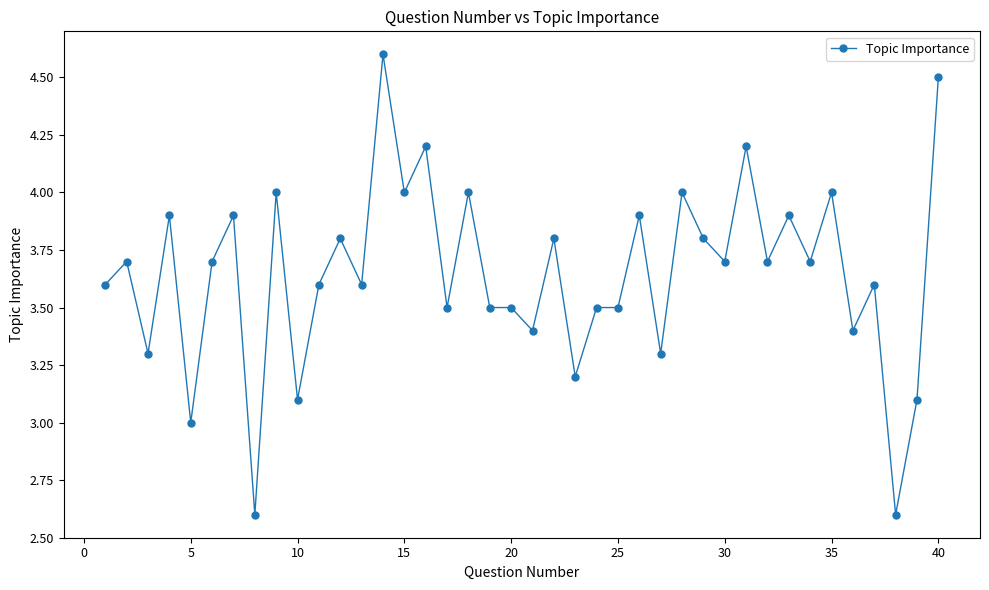

What is the value of the 34th point from the left?

3.7